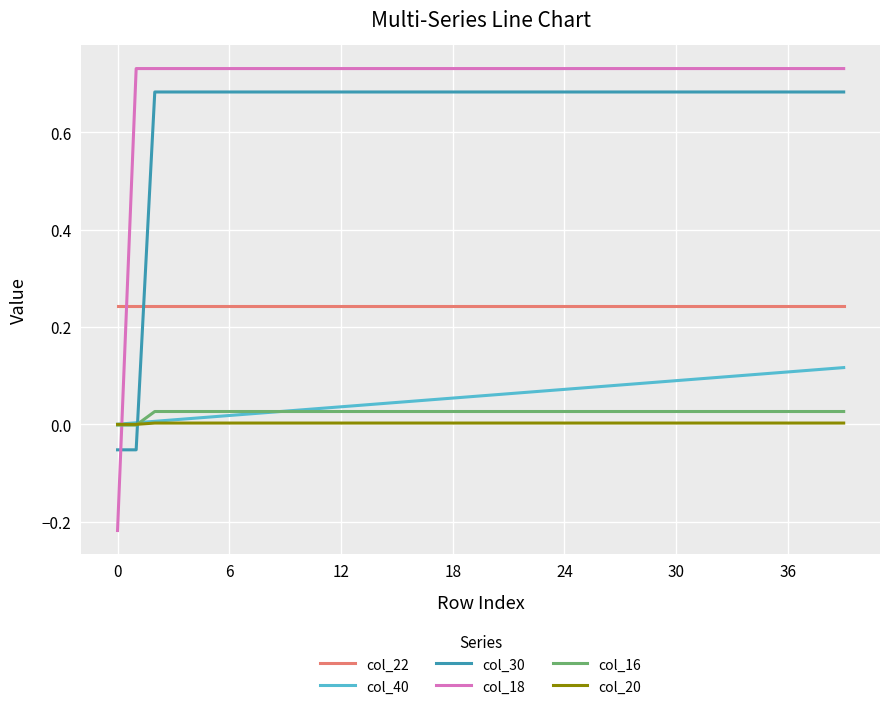

How many times do col_40 and col_18 cross each other?

1